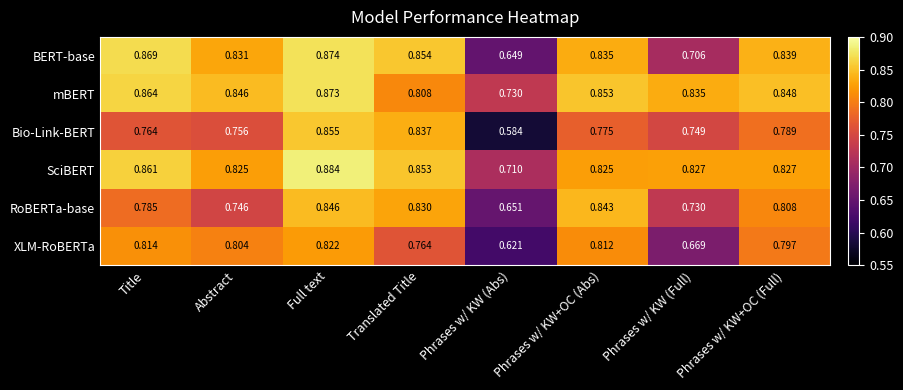

Is the value of XLM-RoBERTa at Full text greater than the value of BERT-base at Abstract?

No